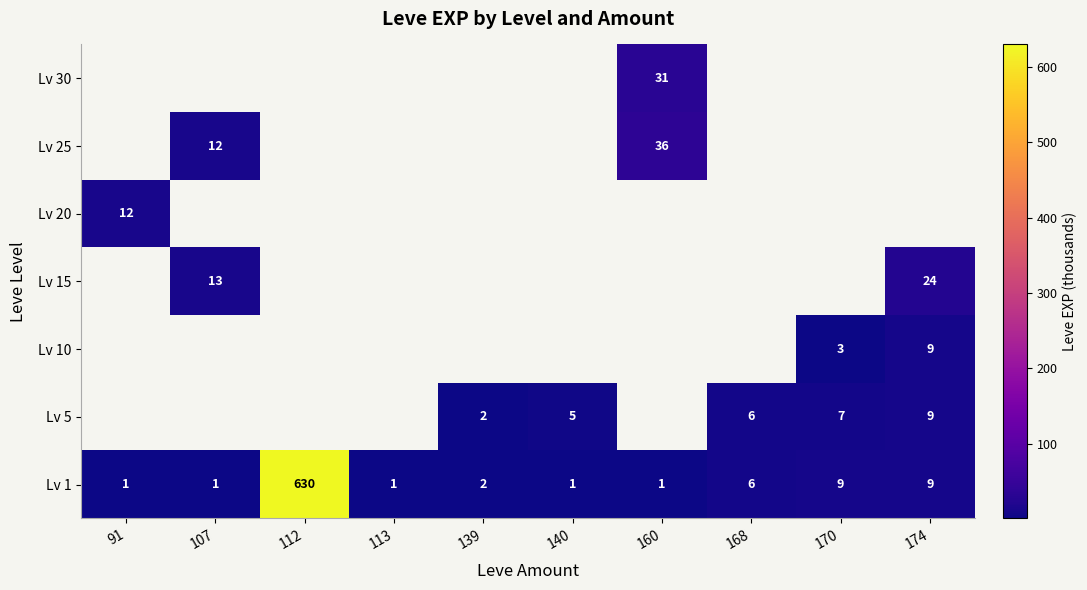

What is the sum of all Lv 1 values?

661